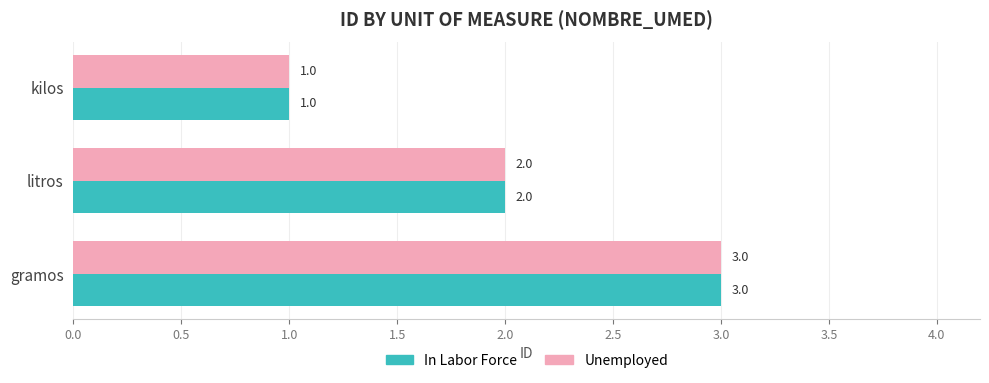

At which label is Unemployed closest to 2?

litros